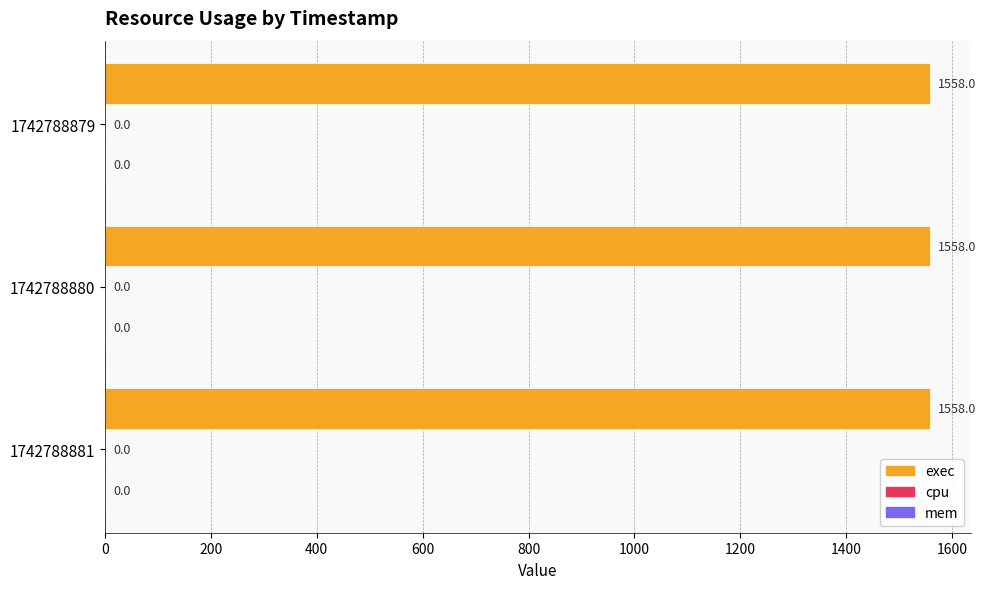

At which label does cpu reach its peak?

1742788879